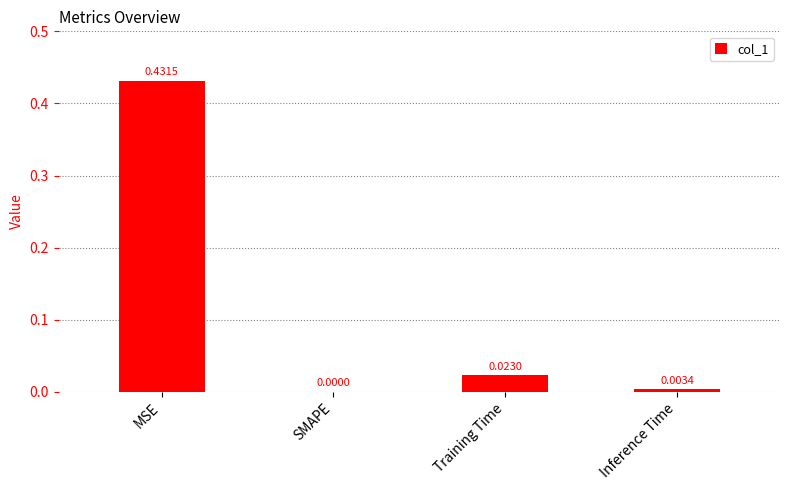

Which category has the highest value across all series?

MSE